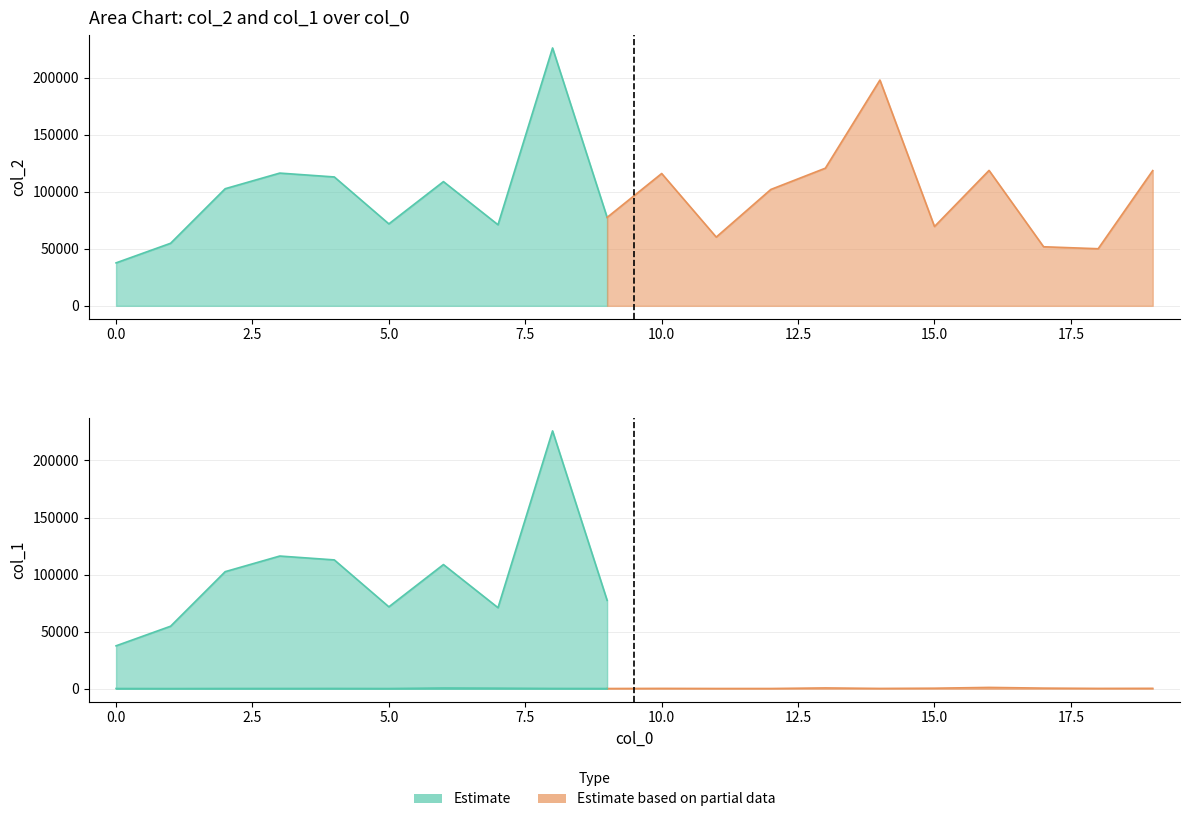

Which category has the highest value across all series?

8